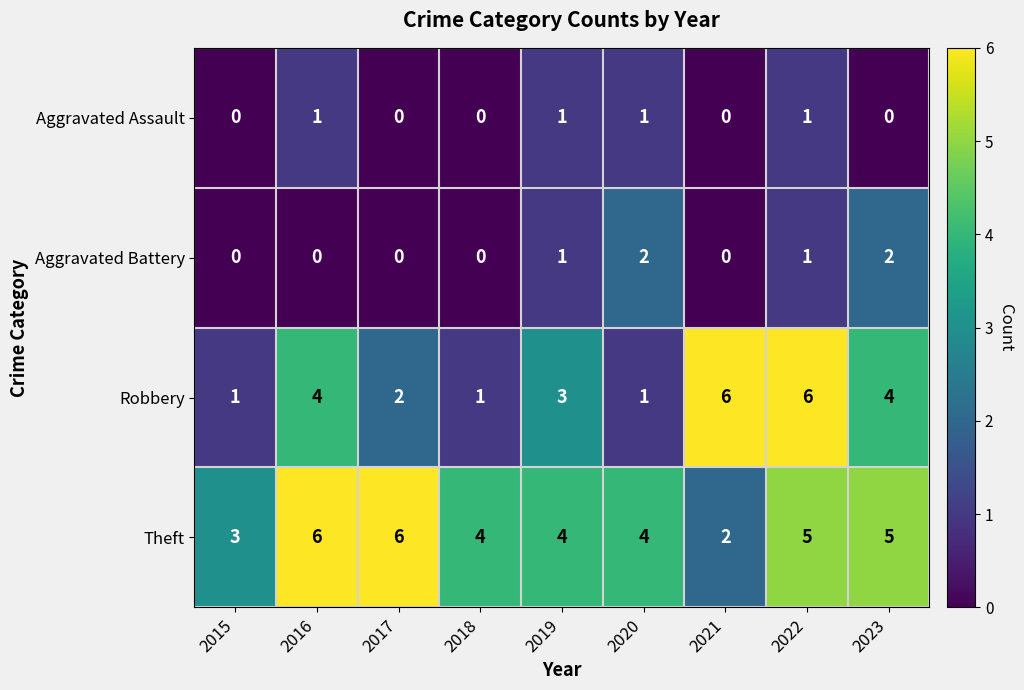

At which category is the sum across all series the highest?

2022